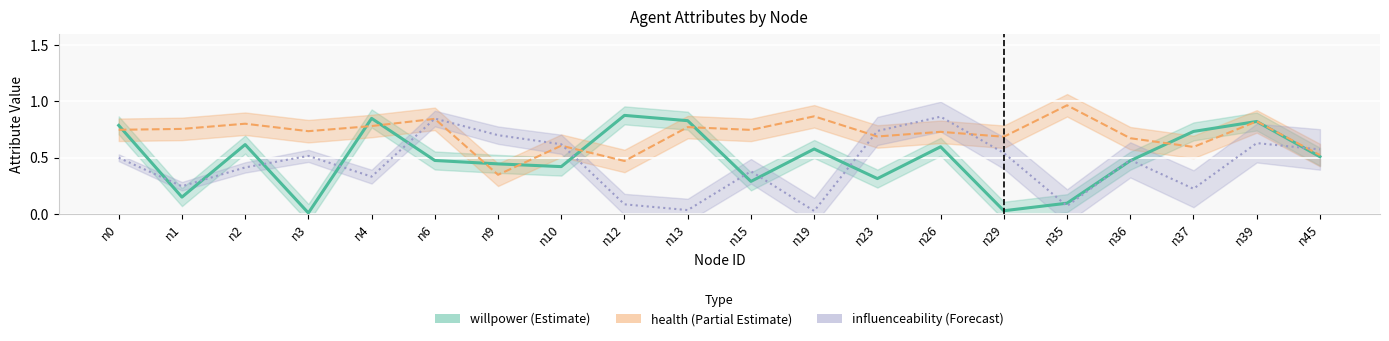

Rank the series by their average value, from highest to lowest.

health, willpower, influenceability